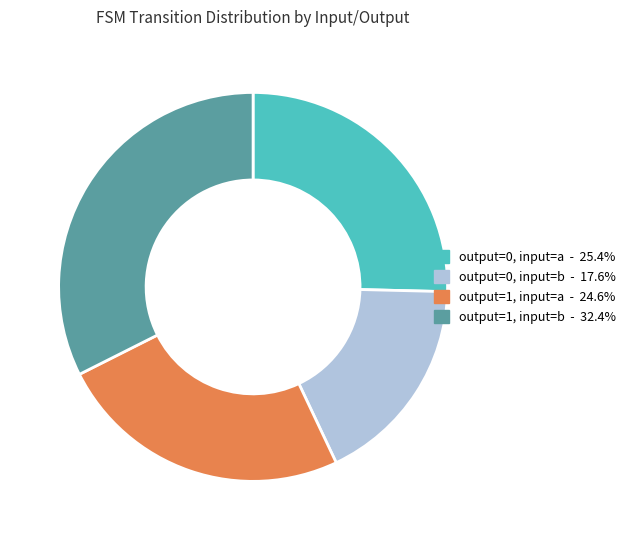

Is there a majority slice in this chart?

No